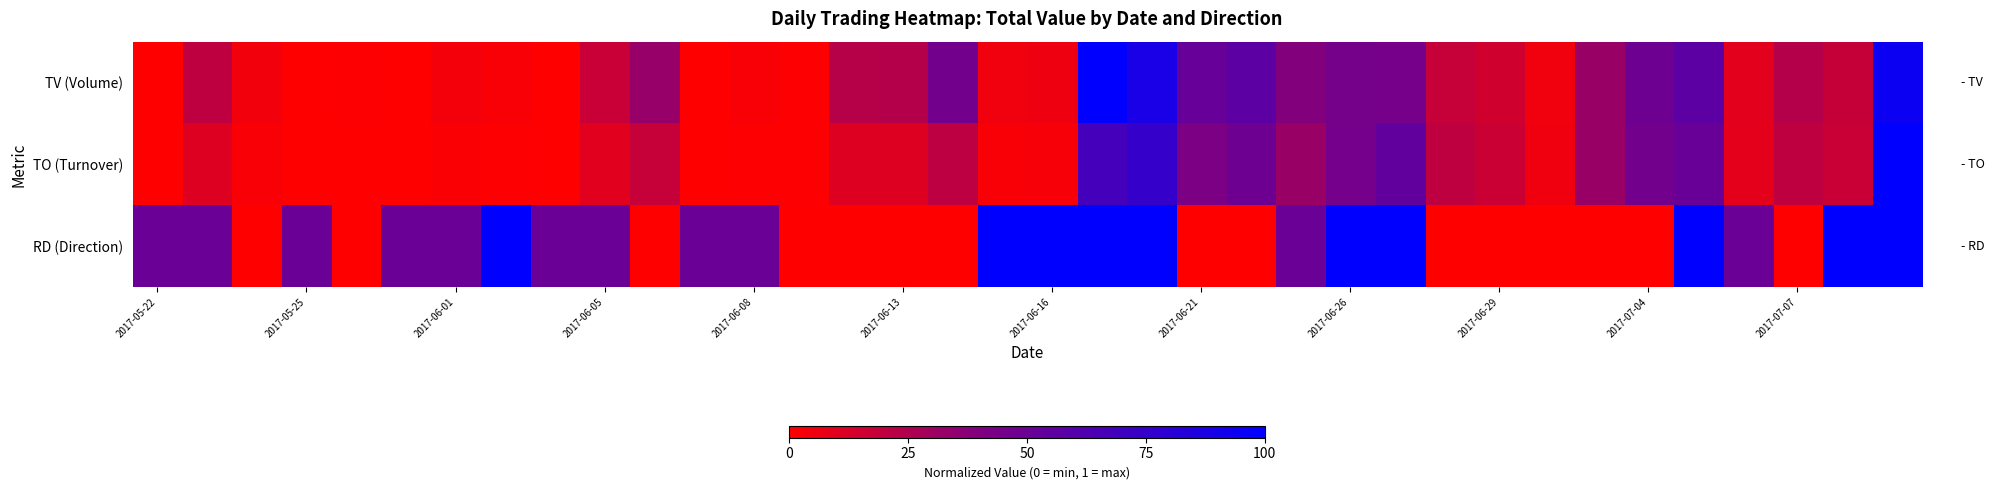

At which category is the sum across all series the highest?

35